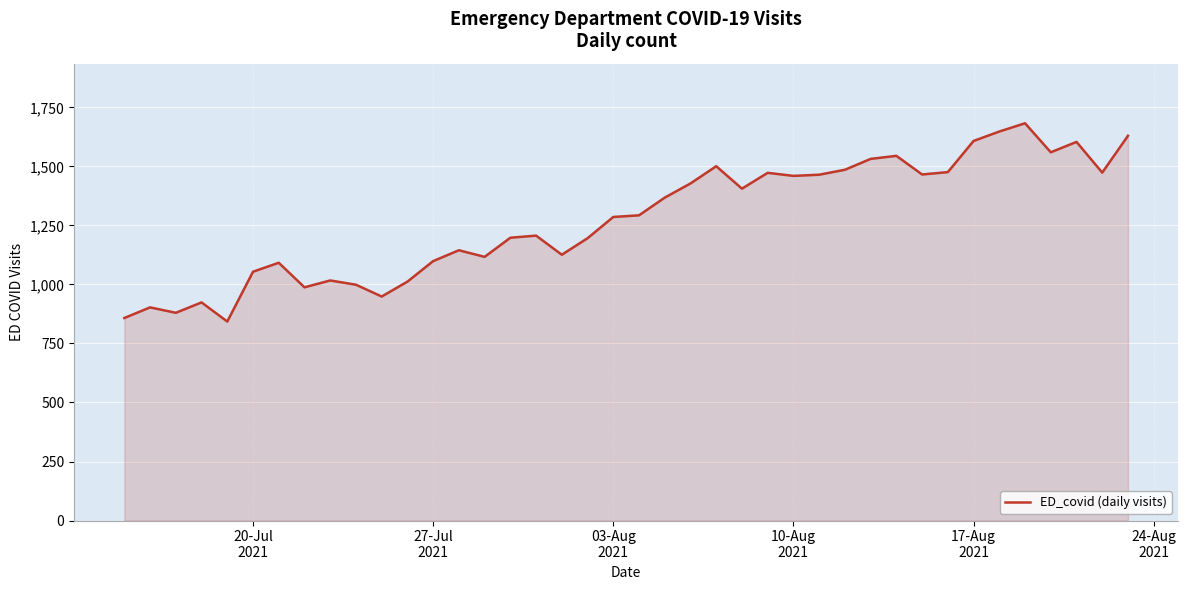

What is the smallest value displayed?

843